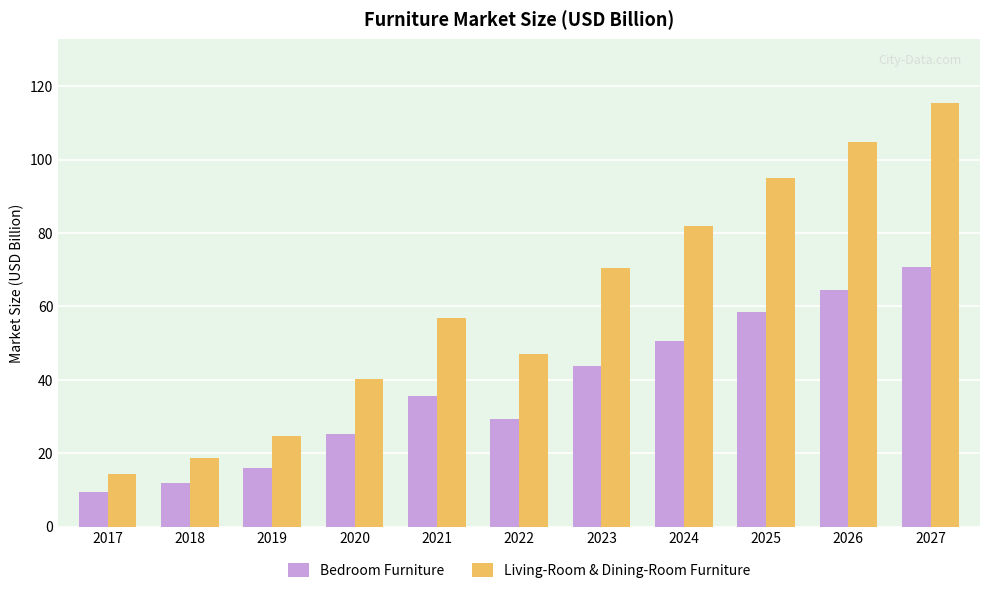

How many values in the Bedroom Furniture series are below 35?

5